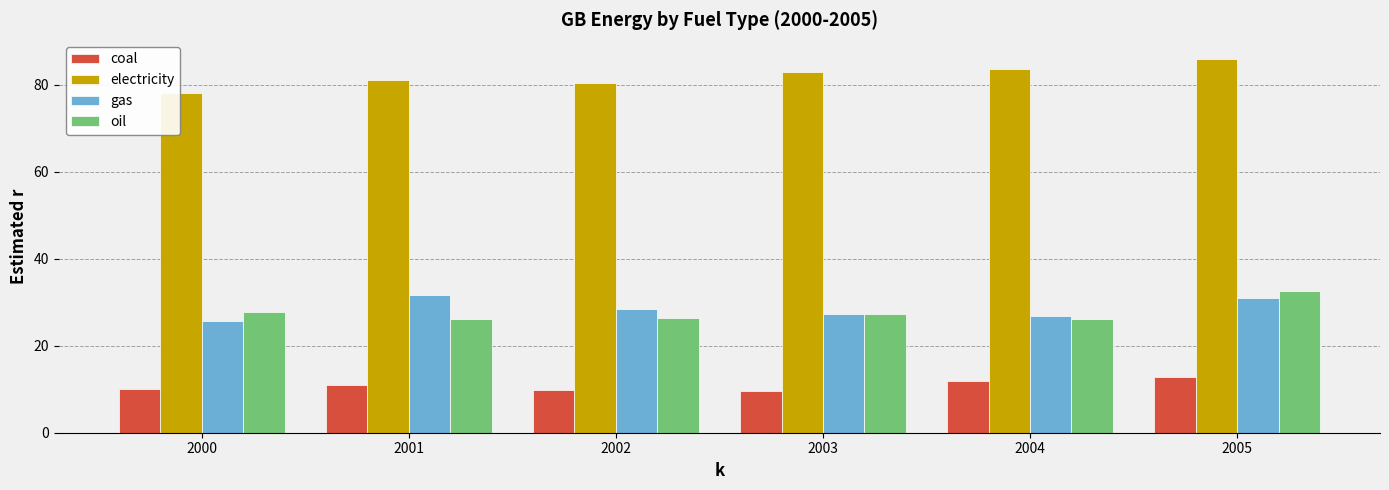

Is it true that oil equals 32.6 at 2005?

True